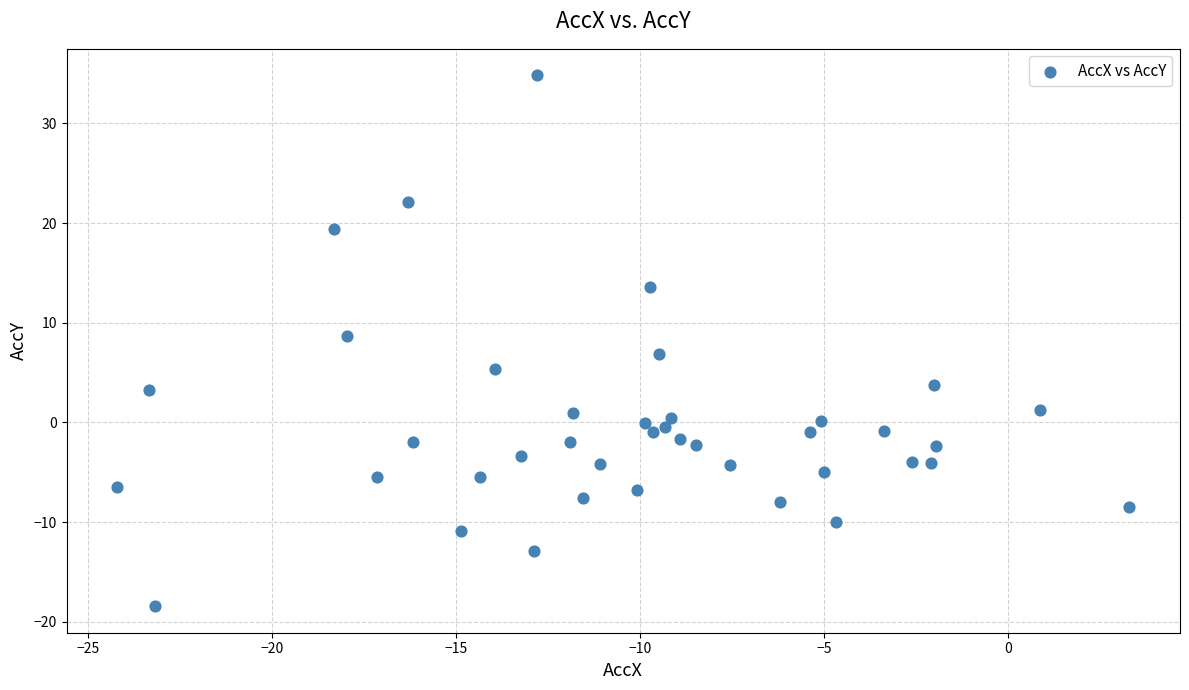

What is the range of X values (max minus min)?

27.5